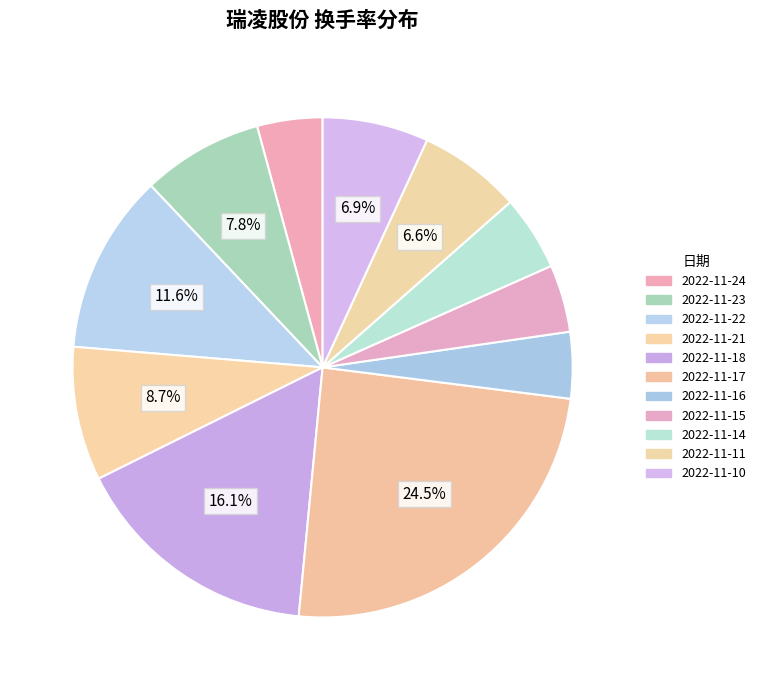

To the nearest percent, what percentage of the pie is 2022-11-16?

4%